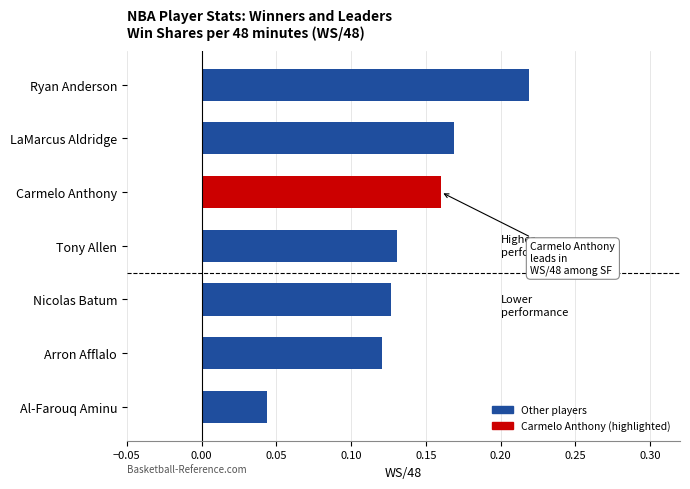

At which category does the chart reach its minimum across all series?

Al-Farouq Aminu